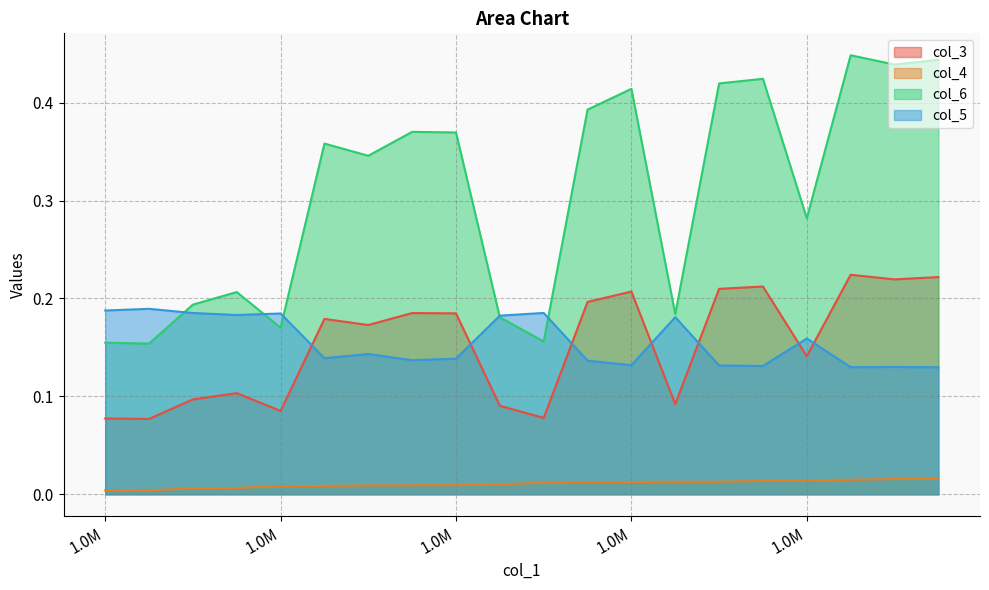

What is the value of the col_5 point at the 9th from the left?

0.1